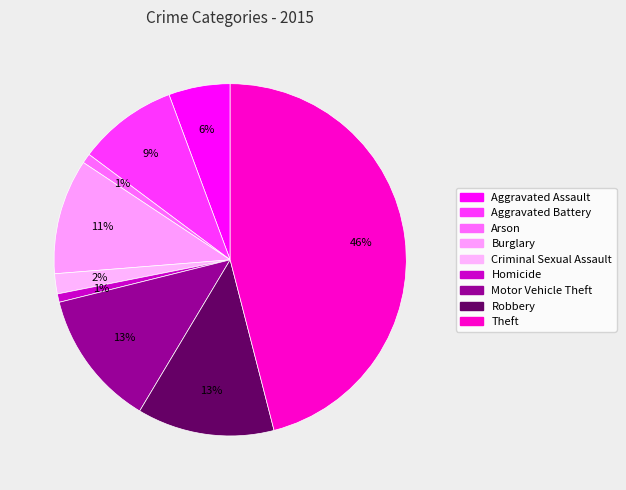

How many slices are in this pie chart?

9